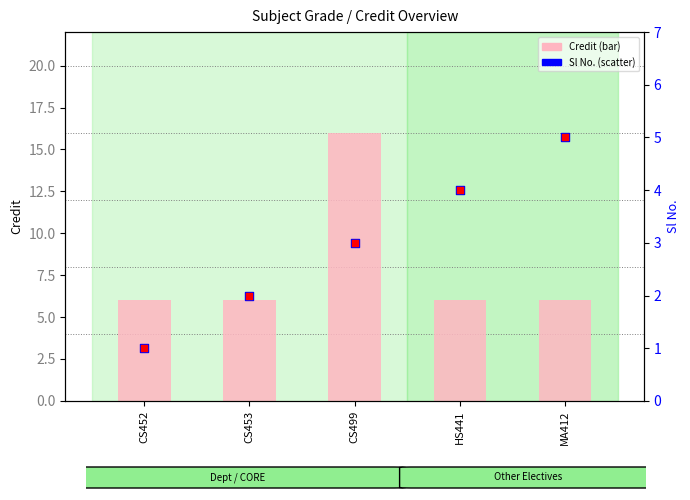

At which category is the sum across all series the highest?

CS499